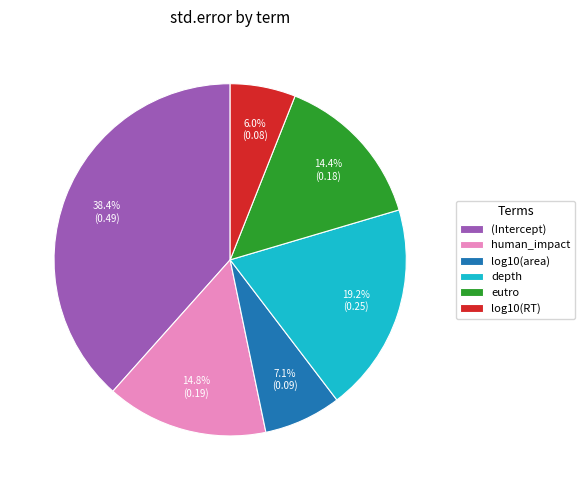

Between depth and log10(RT), which is larger?

depth